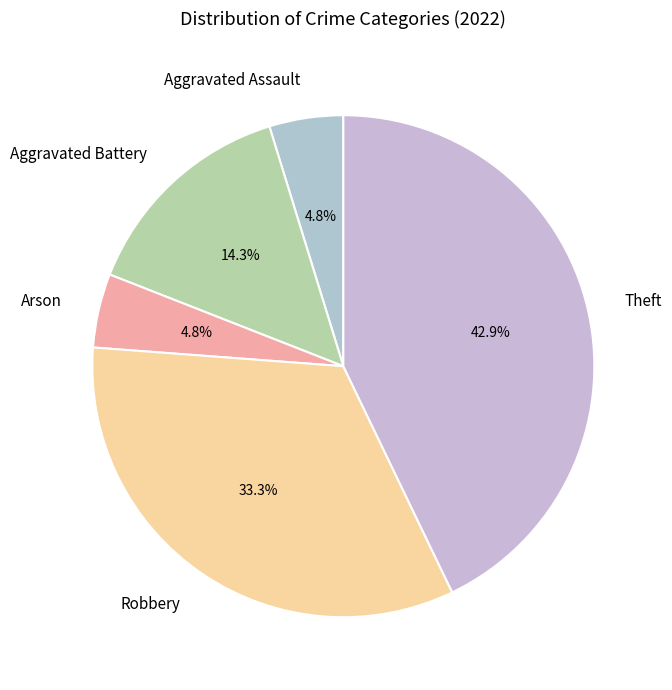

Which category has the biggest portion of the pie?

Theft